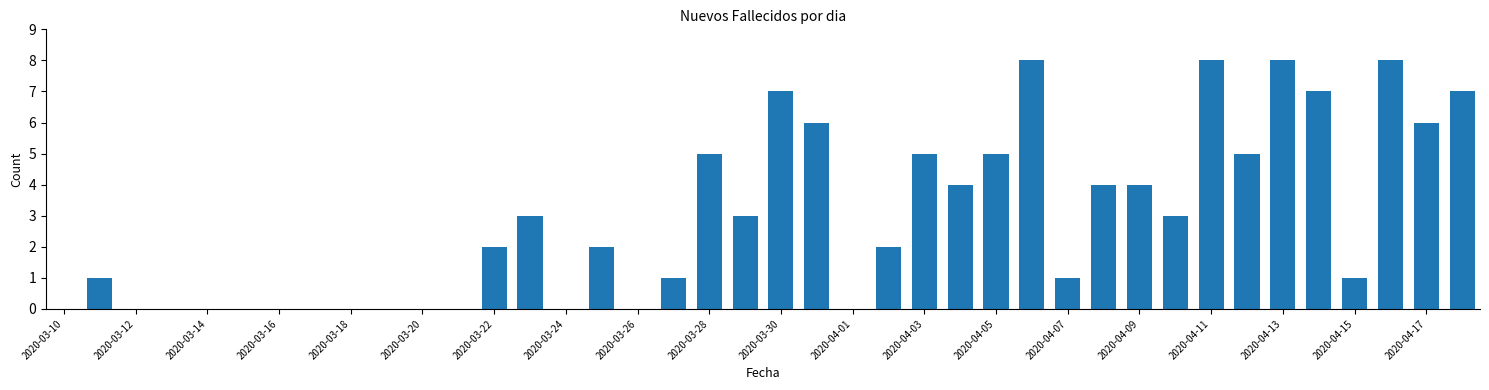

What is the maximum value shown in the chart?

8